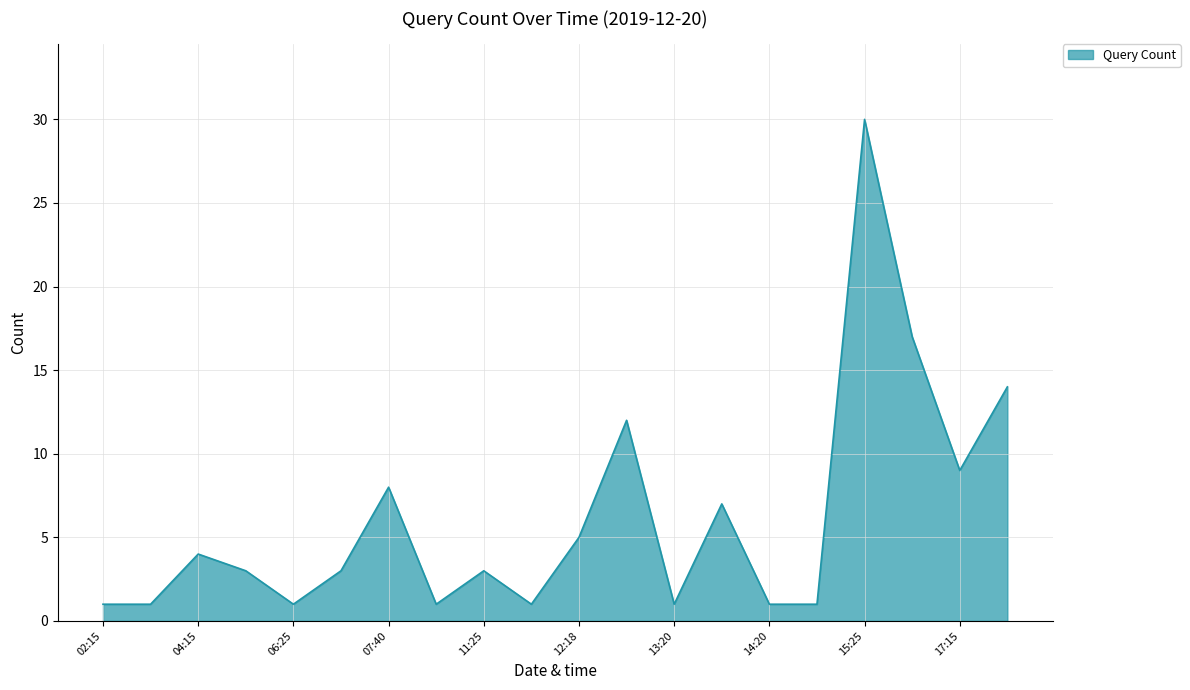

What is the maximum value shown in the chart?

30